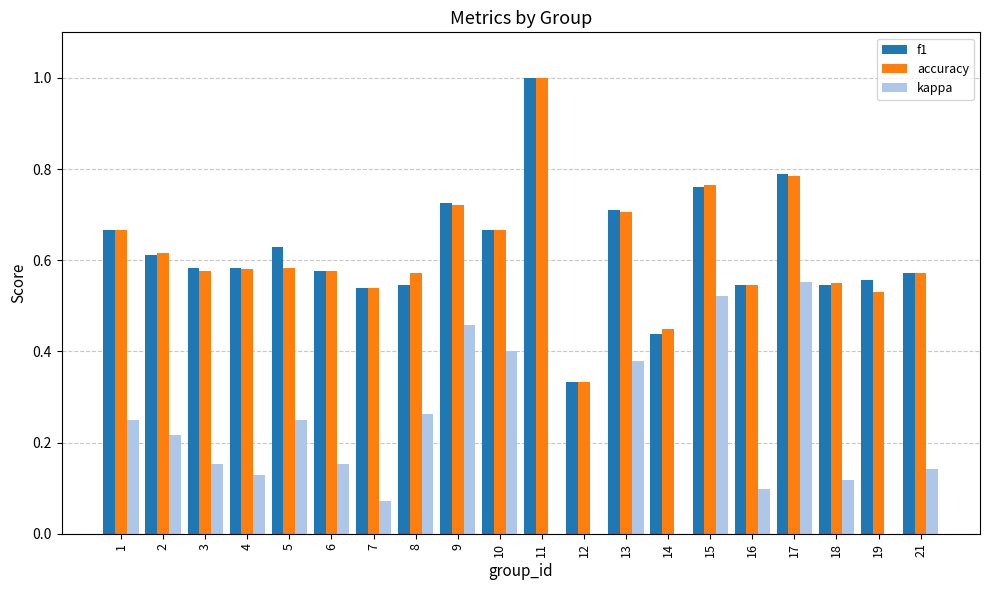

Between 2 and 15, which series saw the biggest shift?

kappa